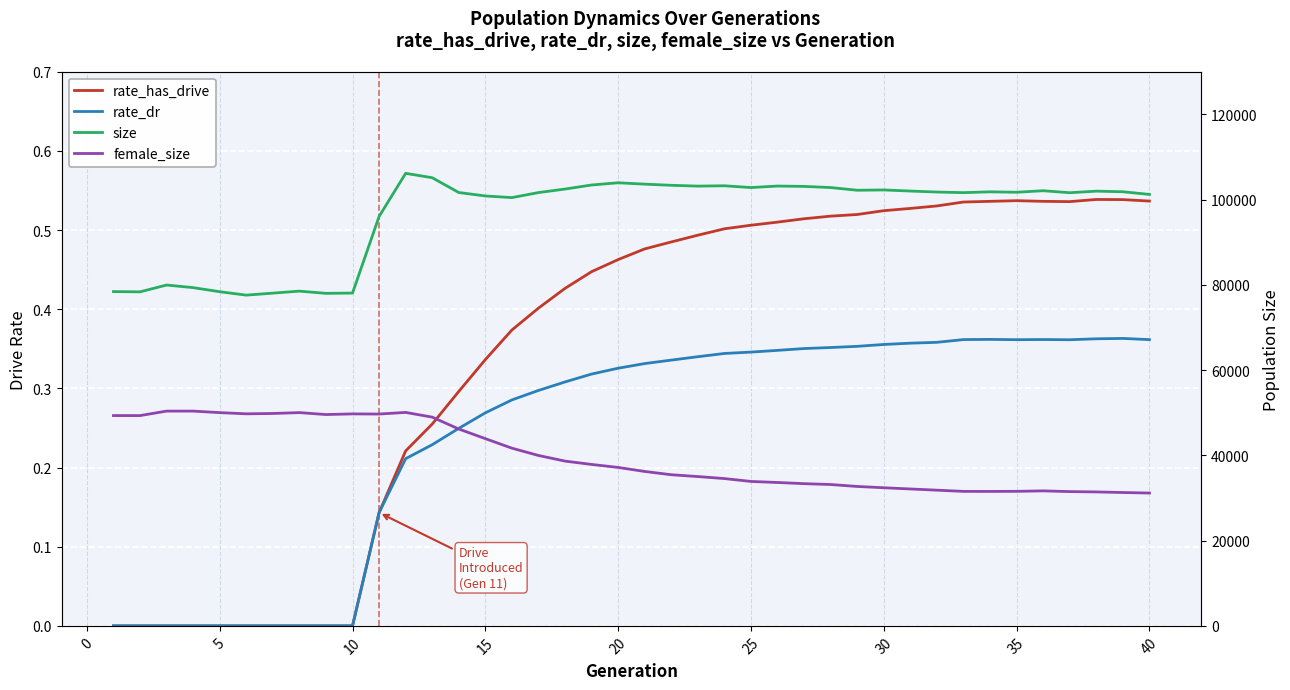

What is the value of the size point at the 25th from the left?

102816.0